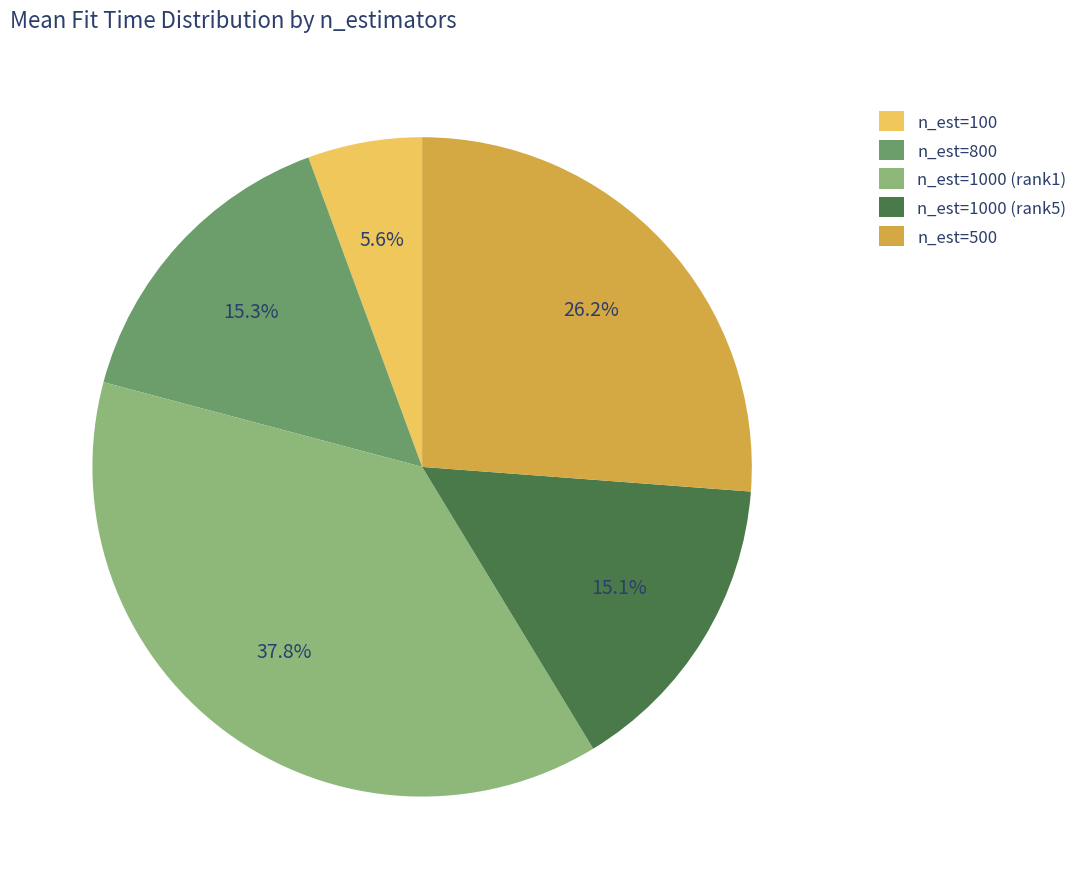

Does n_est=1000 (rank5) represent more than half of the total?

No